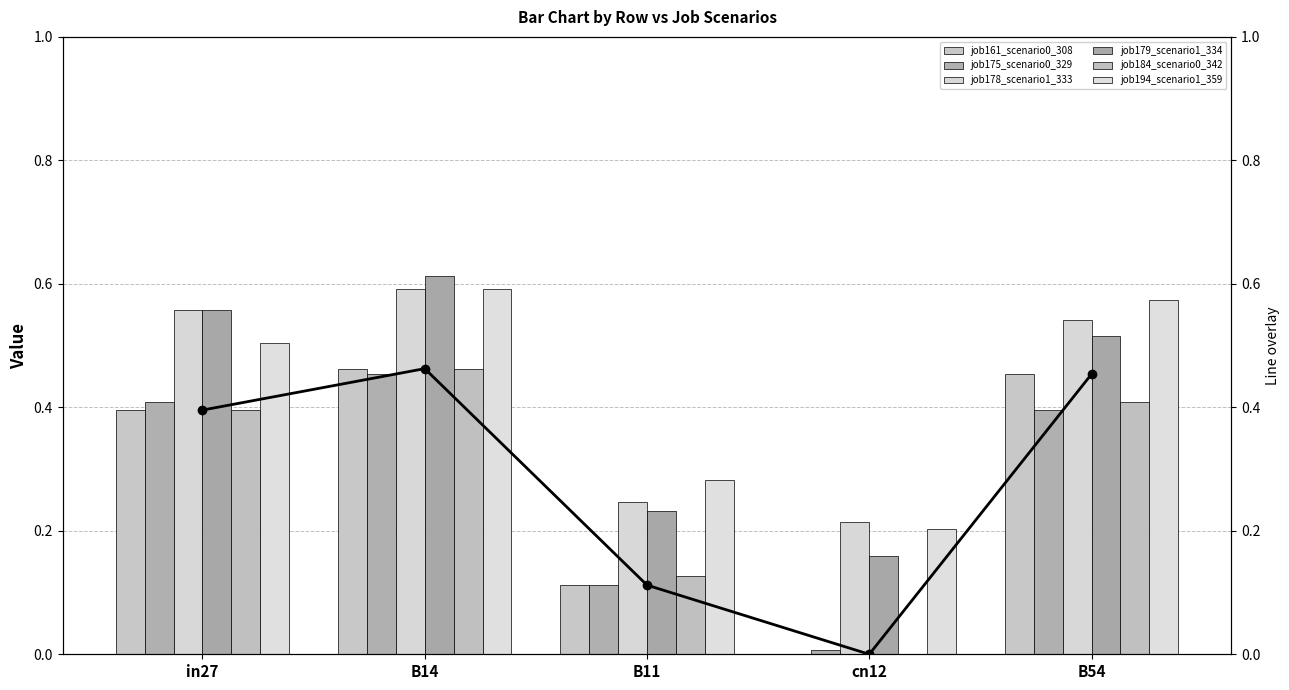

What position from the left is in27?

1